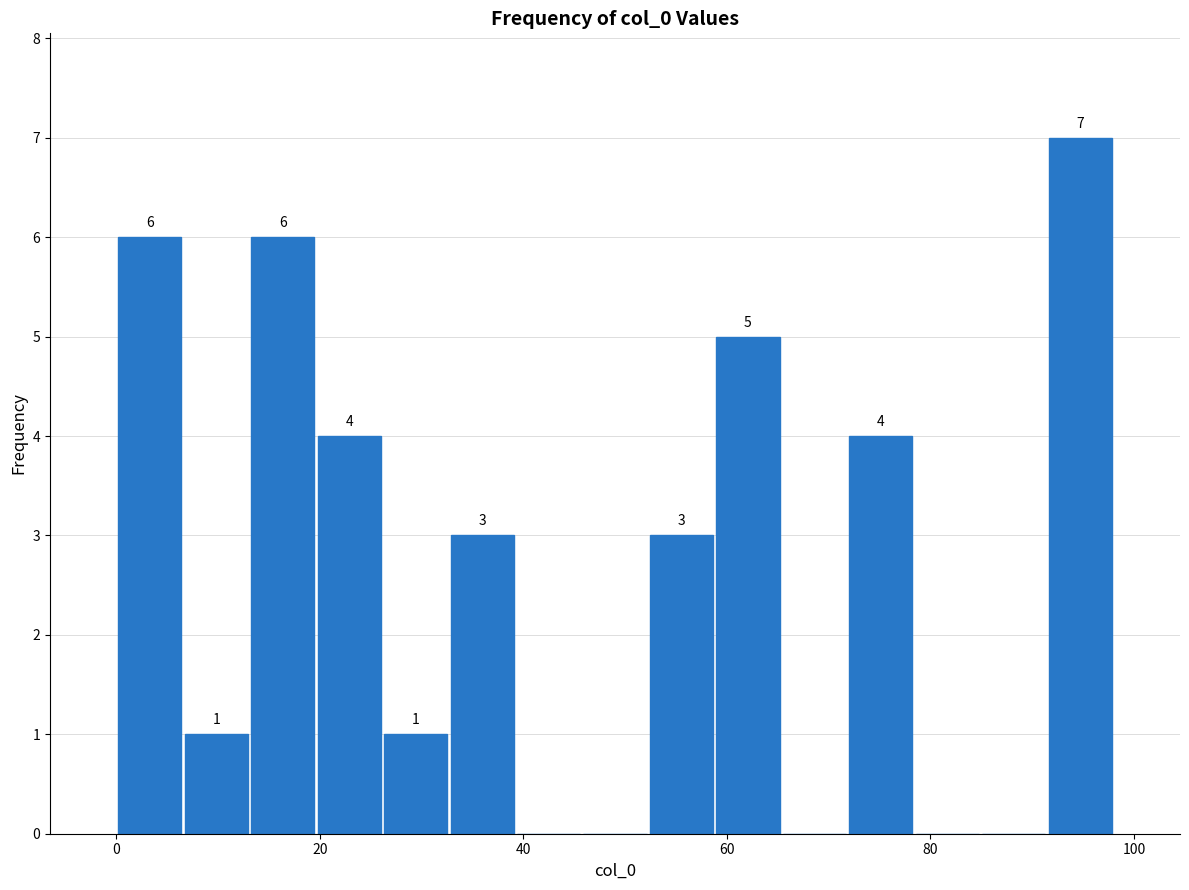

Around what value on the x-axis is the tallest bar? Give the approximate position of its centre, as read against the axis.

94